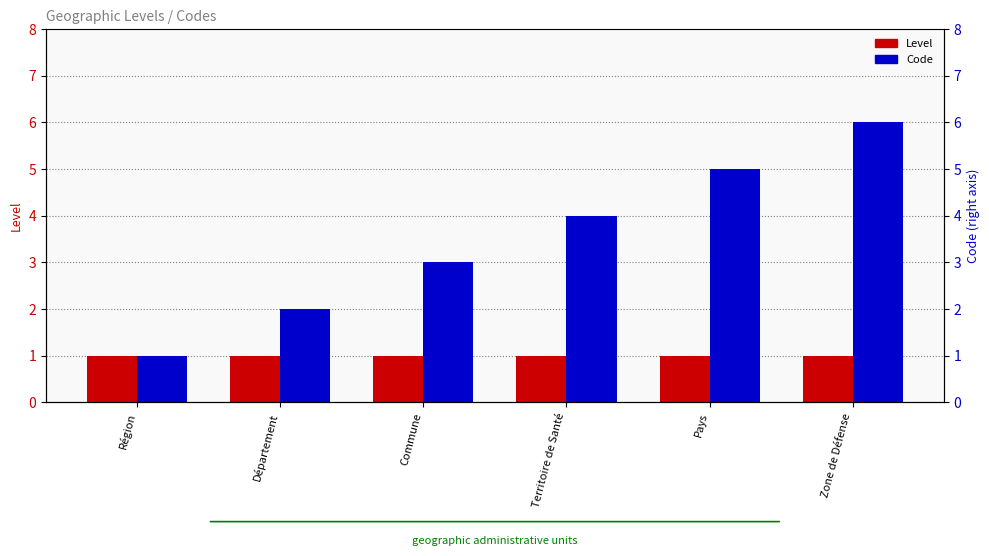

What is the label of the 1st bar from the left?

Région